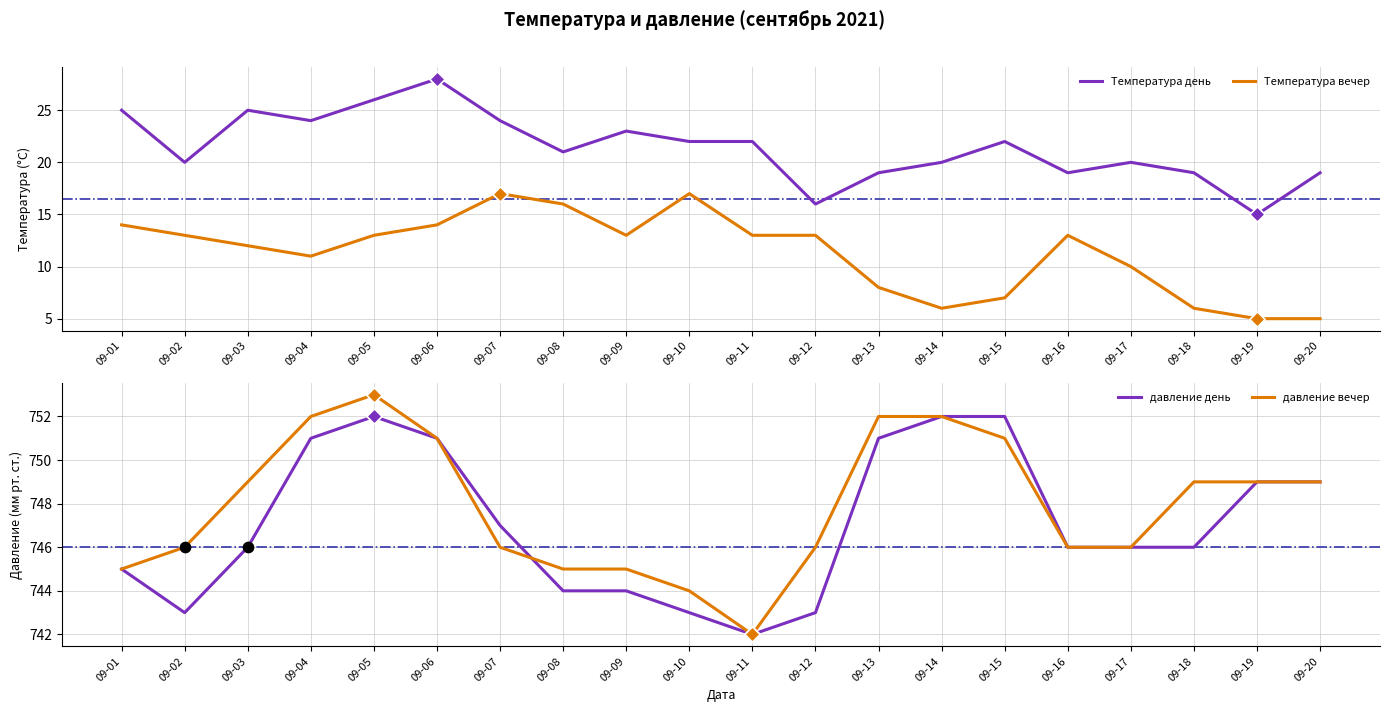

Is the value of Температура вечер at 09-06 greater than the value of давление день at 09-16?

No